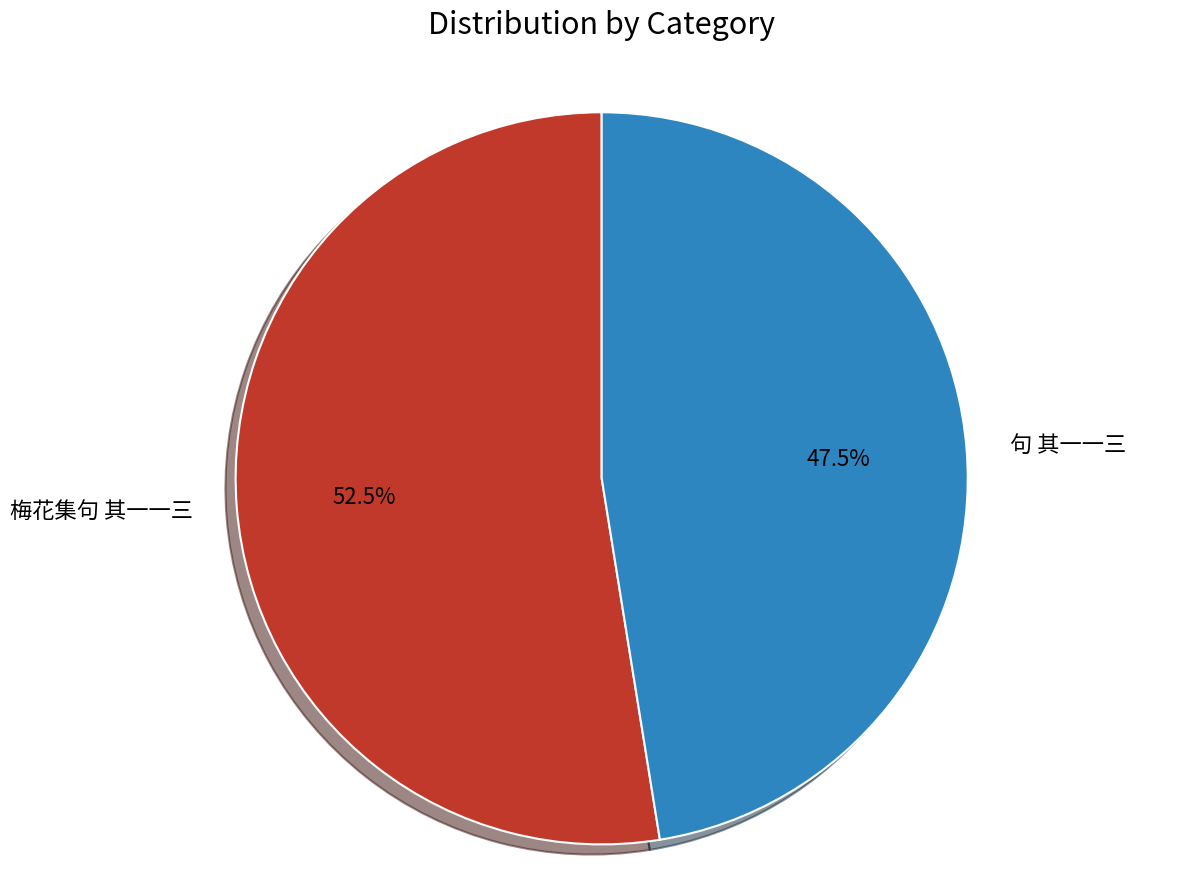

Is 句 其一一三 the majority of the pie?

No